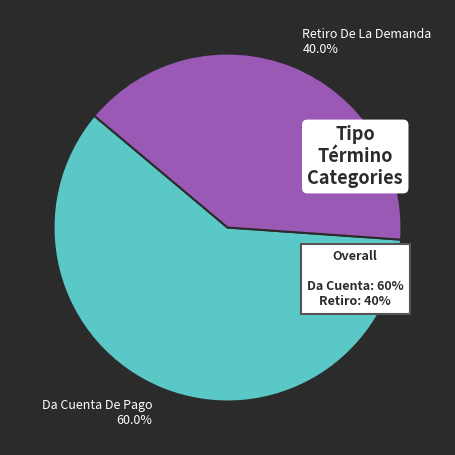

True or false: Da Cuenta De Pago accounts for 60% of the total.

True